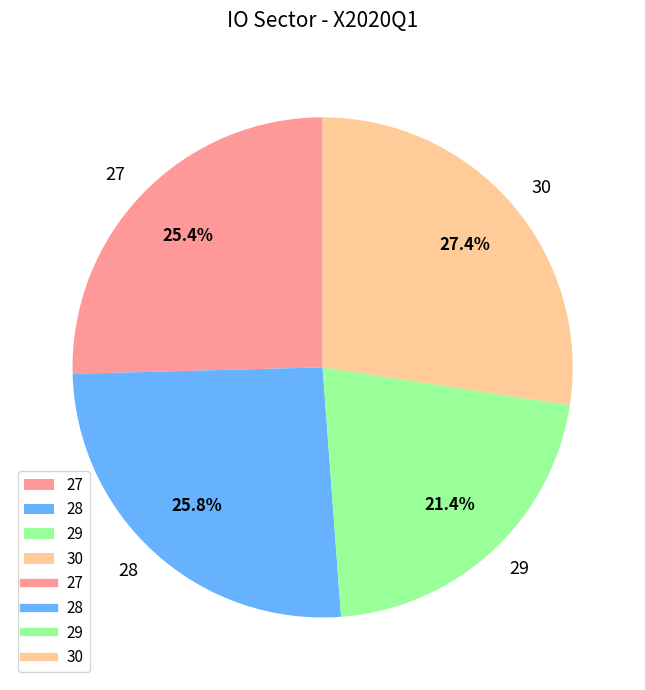

What percentage do 29 and 27 together represent?

46.8%